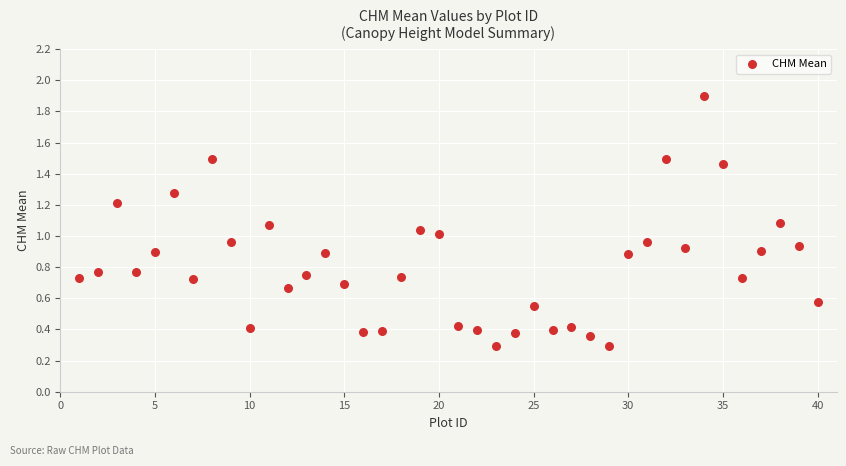

What is the range of Y values (max minus min)?

1.6